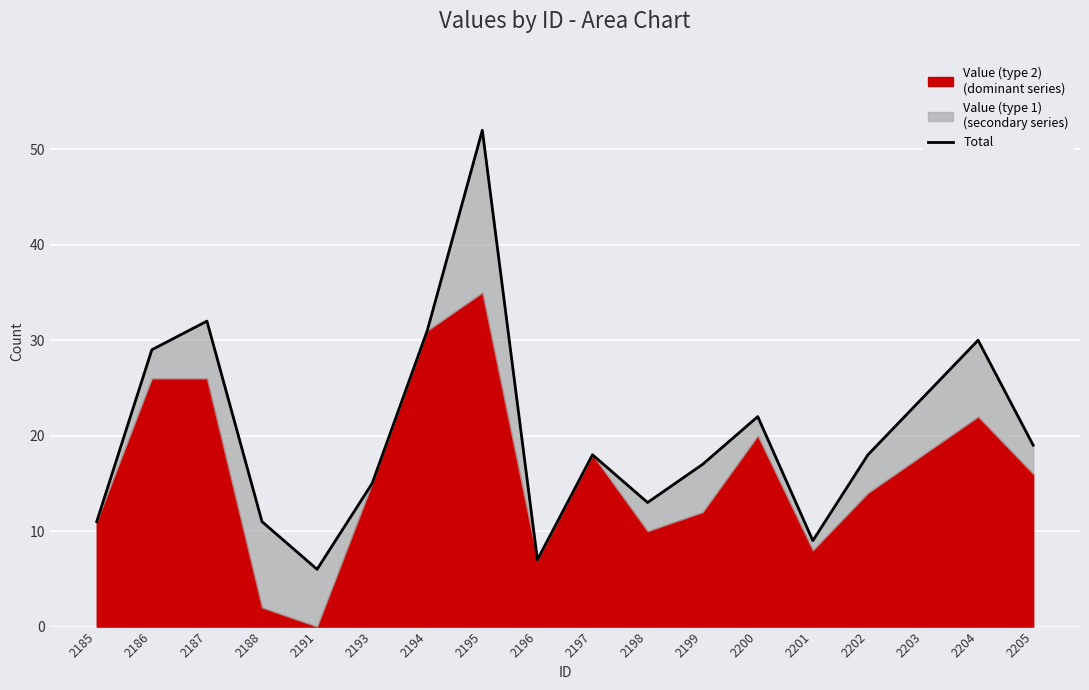

Between 2191 and 2194, which is larger?

2194